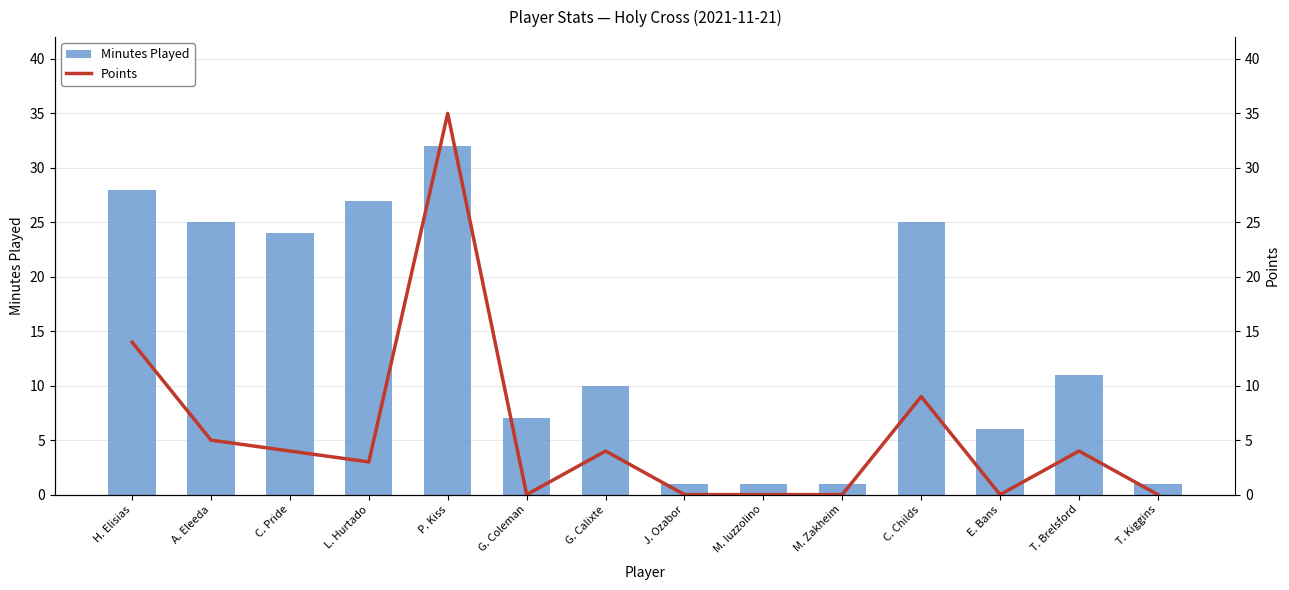

Count the number of categories in the chart.

14